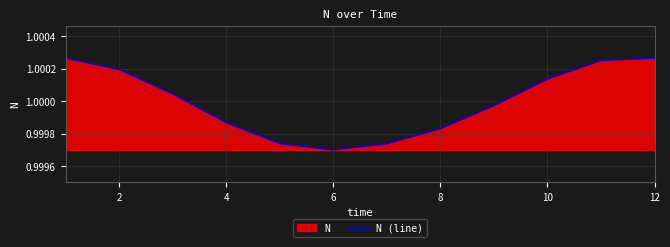

Reading right to left, extract all data points from this chart.

1.0	1.0	1.0	1.0	1.0	1.0	1.0	1.0	1.0	1.0	1.0	1.0